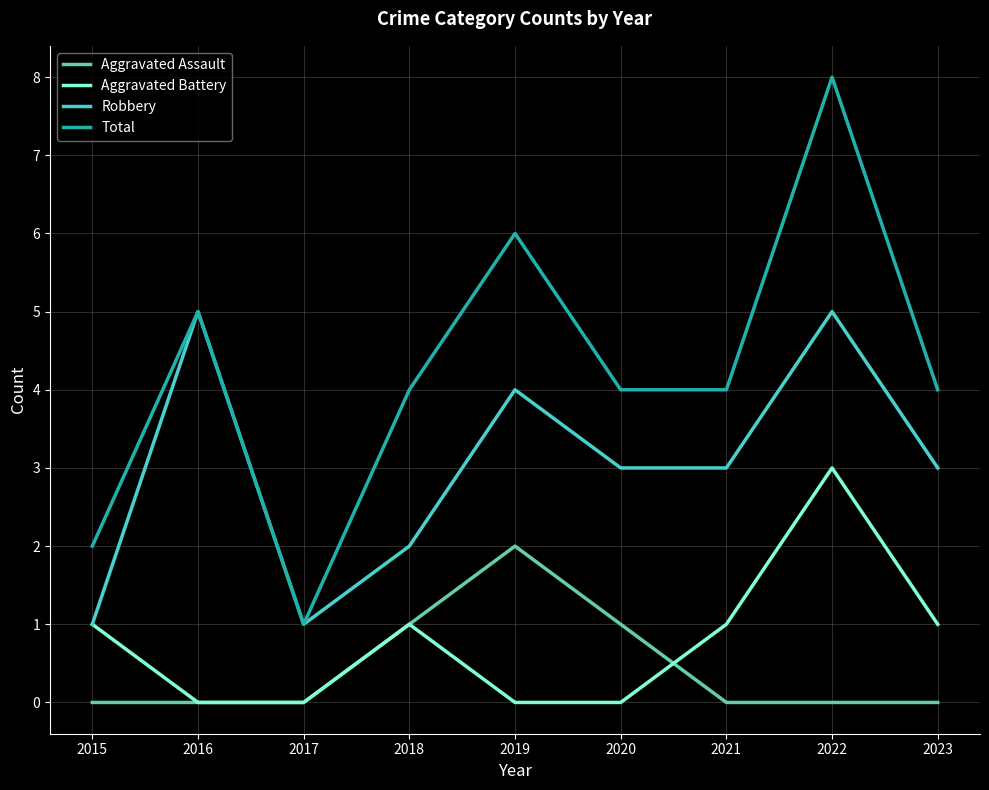

Reading right to left, list all the values displayed in this chart.

Aggravated Assault: 0	0	0	1	2	1	0	0	0
Aggravated Battery: 1	3	1	0	0	1	0	0	1
Robbery: 3	5	3	3	4	2	1	5	1
Total: 4	8	4	4	6	4	1	5	2